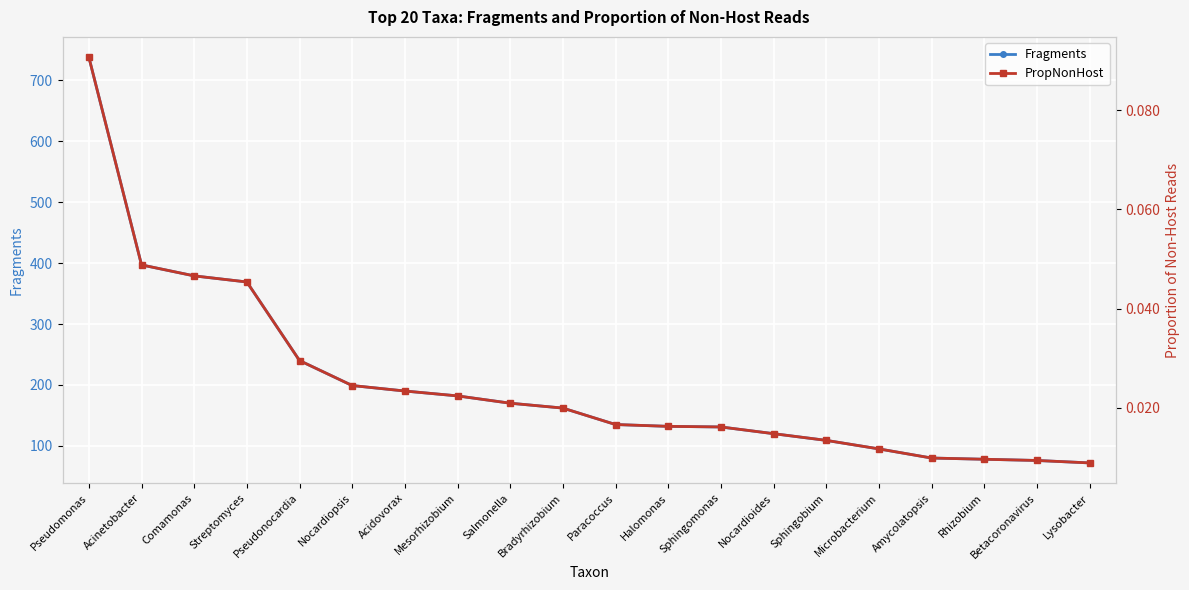

What is the difference between the maximum and minimum values in the Fragments series?

666